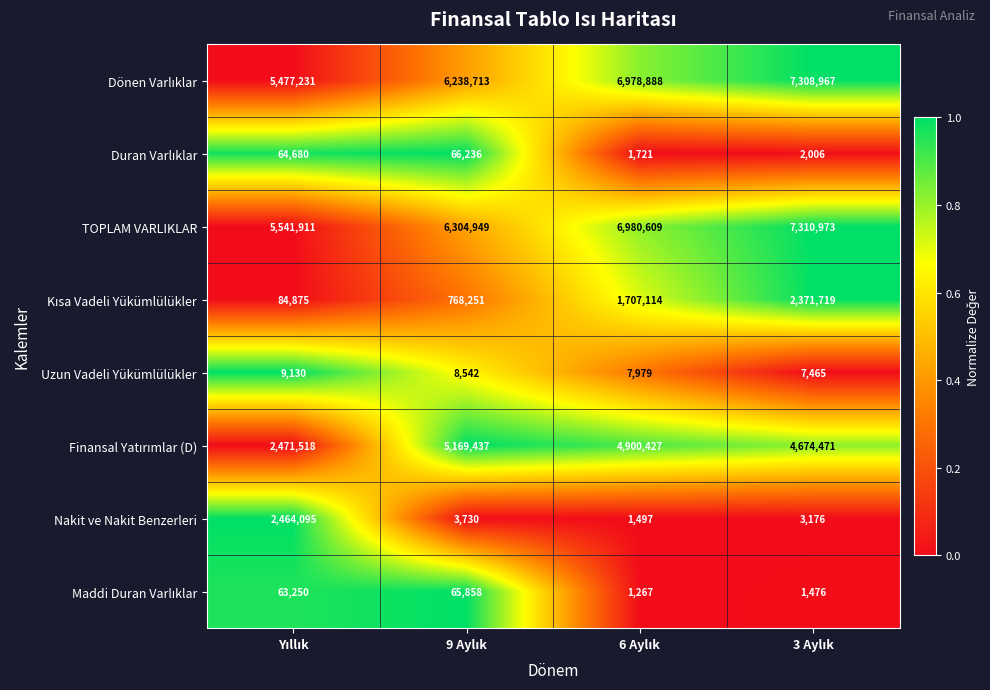

What is the maximum value shown in the chart?

7310973